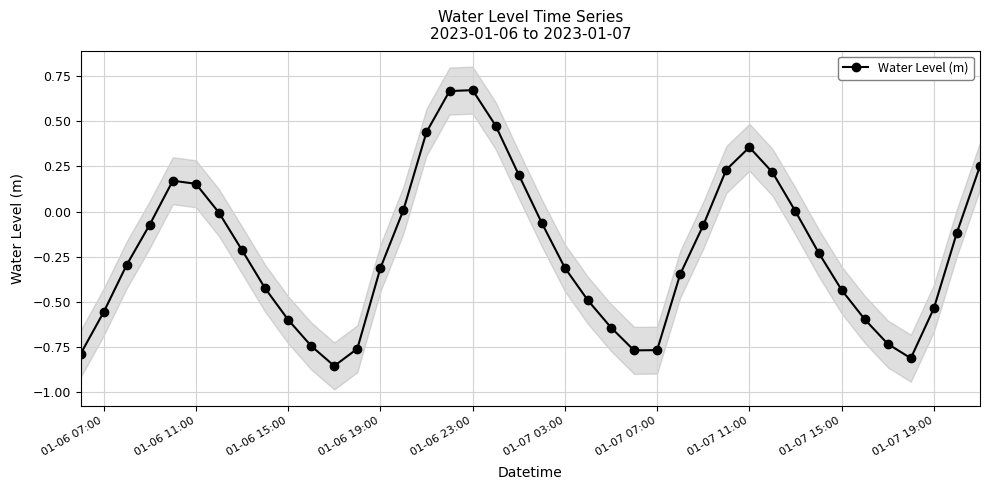

The Water Level (m) series shows -0.8 at 01-07 19:00. True or false?

False